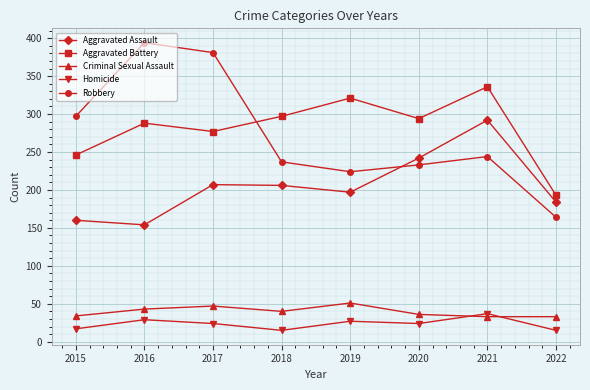

What value does the Robbery series have at 2016, to the nearest 50?

400